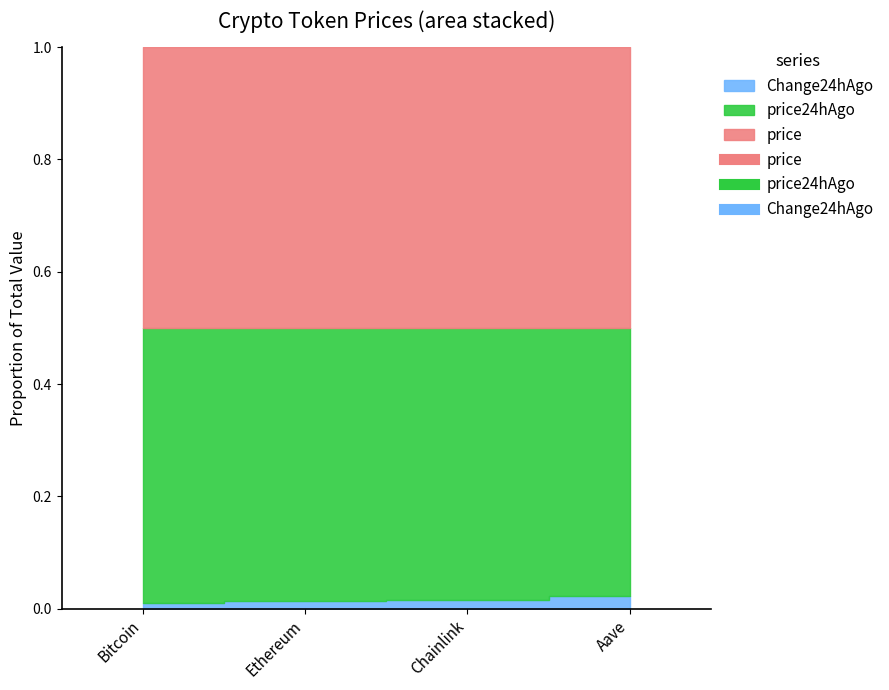

At Bitcoin, list the series in order from largest to smallest.

price, price24hAgo, Change24hAgo